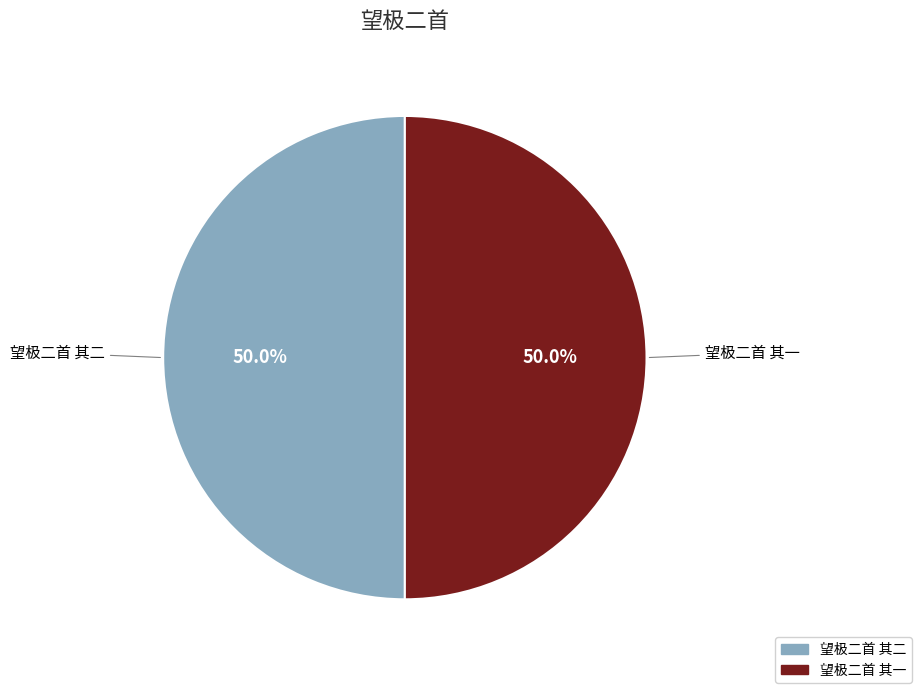

Count the number of slices in the pie.

2